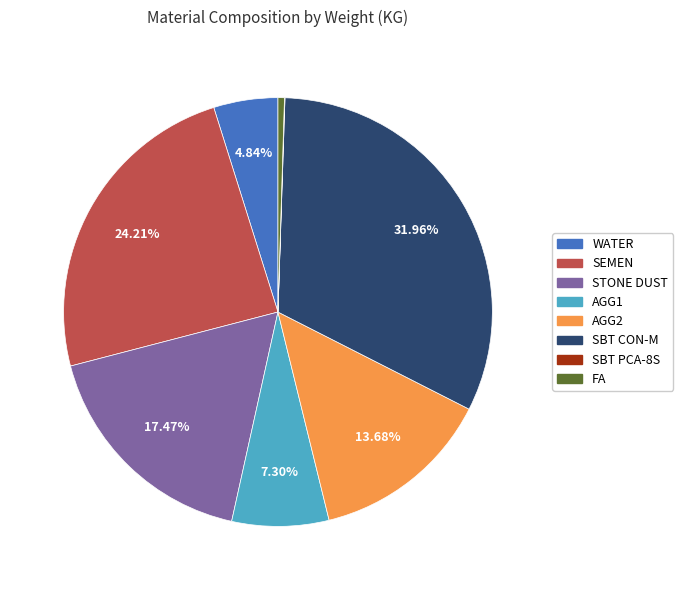

What is the largest slice in the pie chart?

SBT CON-M